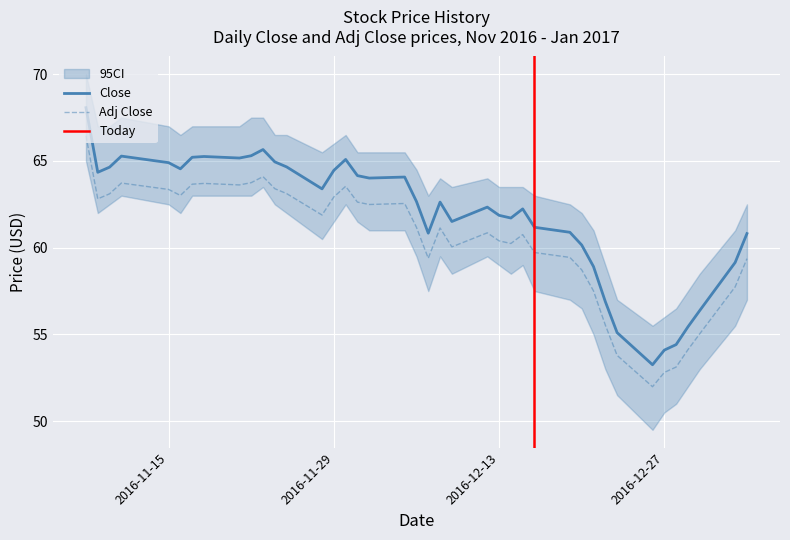

What is the difference between the Close values at 2016-12-09 and 2016-12-08?

1.1